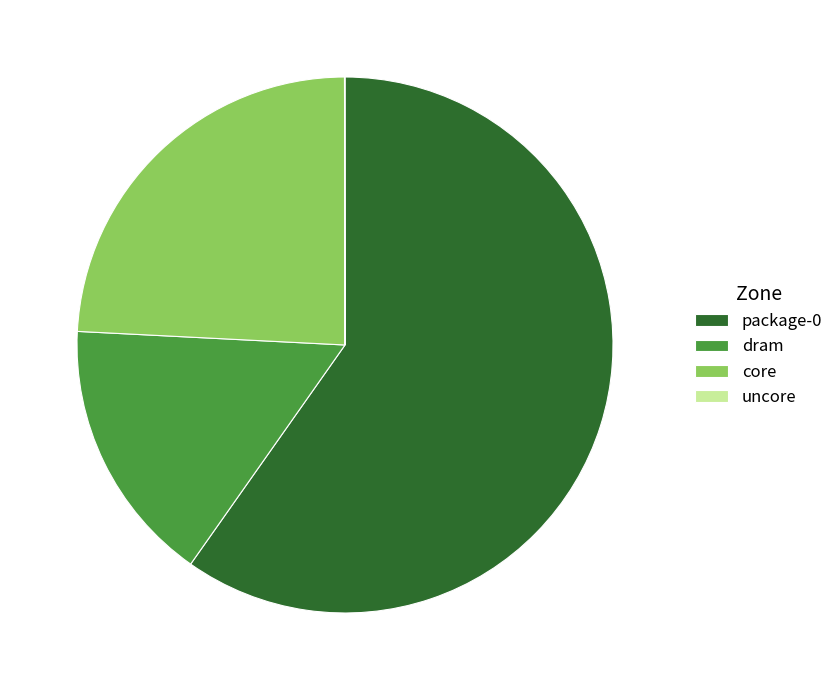

True or false: package-0 accounts for 60% of the total.

True